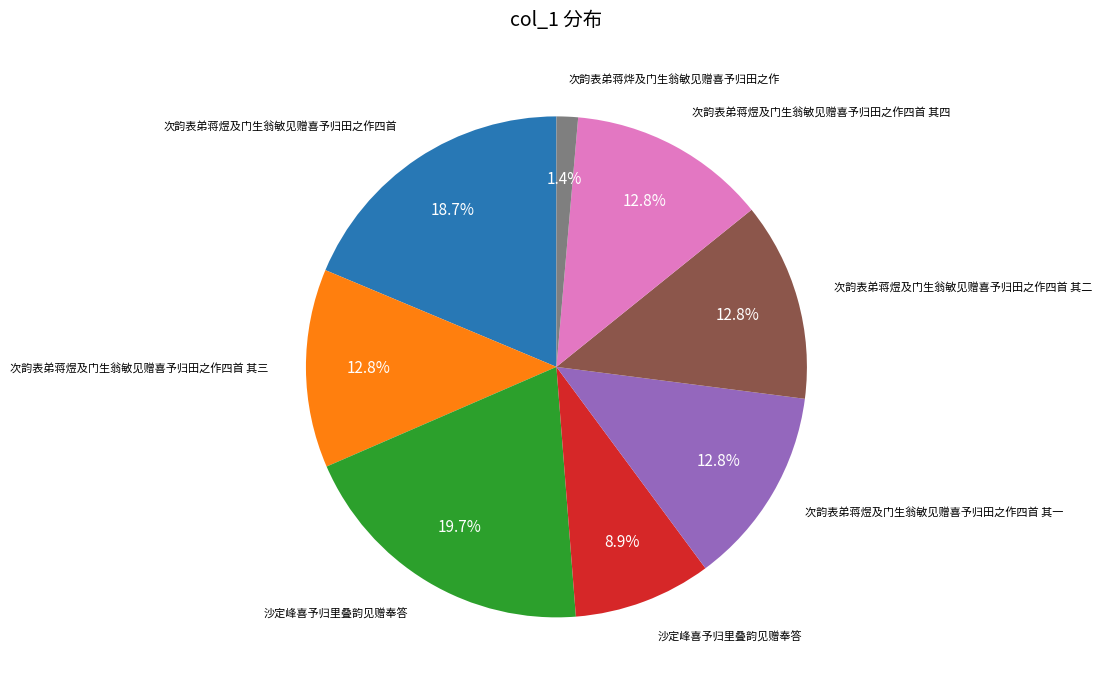

Is there a majority slice in this chart?

No